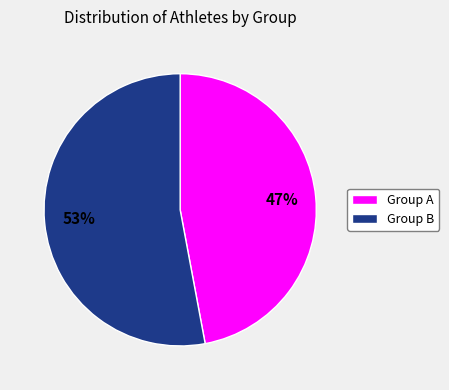

To the nearest percent, what is the average slice percentage?

50%